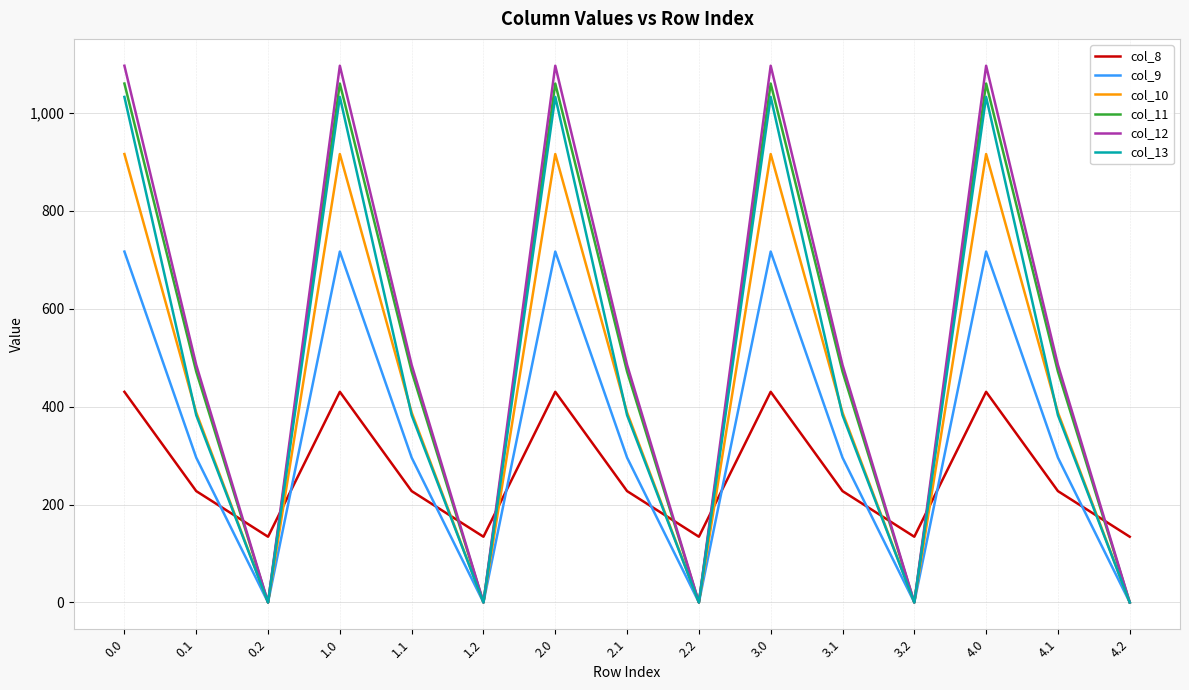

Reading left to right, extract all data points from this chart.

col_8: 0.0=430.3	0.1=227.5	0.2=134.2	1.0=430.3	1.1=227.5	1.2=134.2	2.0=430.3	2.1=227.5	2.2=134.2	3.0=430.3	3.1=227.5	3.2=134.2	4.0=430.3	4.1=227.5	4.2=134.2
col_9: 0.0=716.9	0.1=295.9	0.2=0.0	1.0=716.9	1.1=295.9	1.2=0.0	2.0=716.9	2.1=295.9	2.2=0.0	3.0=716.9	3.1=295.9	3.2=0.0	4.0=716.9	4.1=295.9	4.2=0.0
col_10: 0.0=916.2	0.1=388.1	0.2=0.0	1.0=916.2	1.1=388.1	1.2=0.0	2.0=916.2	2.1=388.1	2.2=0.0	3.0=916.2	3.1=388.1	3.2=0.0	4.0=916.2	4.1=388.1	4.2=0.0
col_11: 0.0=1060.3	0.1=471.7	0.2=0.0	1.0=1060.3	1.1=471.7	1.2=0.0	2.0=1060.3	2.1=471.7	2.2=0.0	3.0=1060.3	3.1=471.7	3.2=0.0	4.0=1060.3	4.1=471.7	4.2=0.0
col_12: 0.0=1096.7	0.1=485.4	0.2=0.0	1.0=1096.7	1.1=485.4	1.2=0.0	2.0=1096.7	2.1=485.4	2.2=0.0	3.0=1096.7	3.1=485.4	3.2=0.0	4.0=1096.7	4.1=485.4	4.2=0.0
col_13: 0.0=1032.9	0.1=382.7	0.2=0.0	1.0=1032.9	1.1=382.7	1.2=0.0	2.0=1032.9	2.1=382.7	2.2=0.0	3.0=1032.9	3.1=382.7	3.2=0.0	4.0=1032.9	4.1=382.7	4.2=0.0